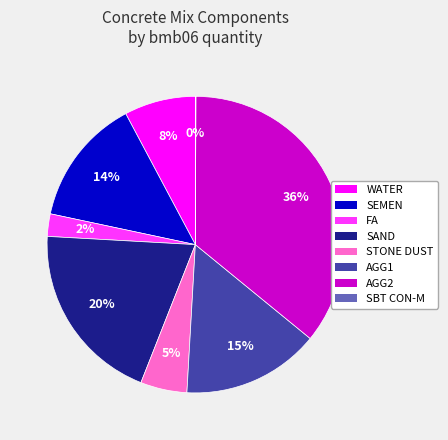

True or false: AGG1 accounts for 15% of the total.

True